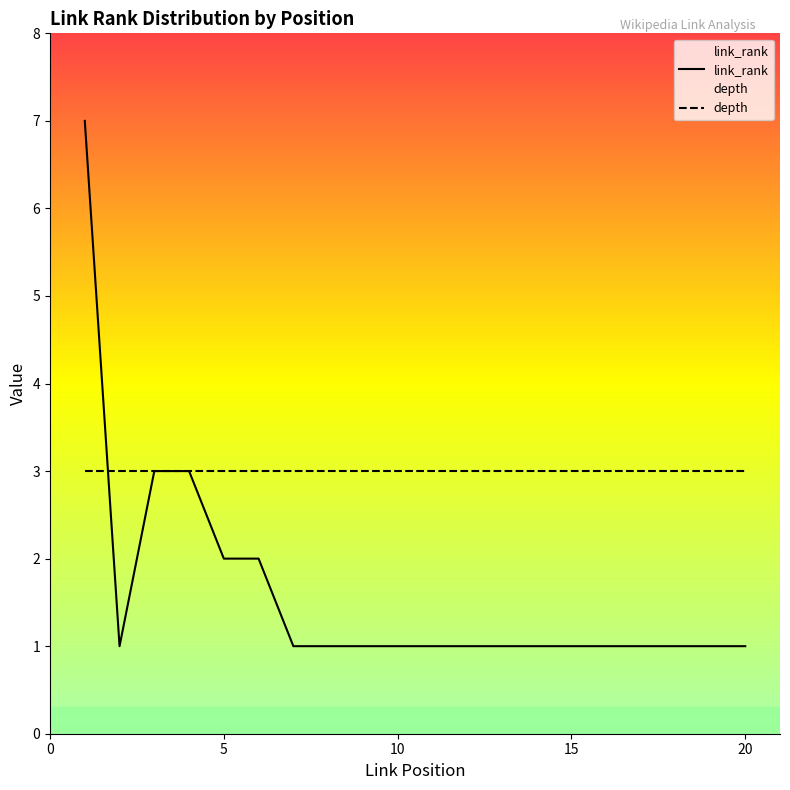

What is the highest value of the depth series?

3